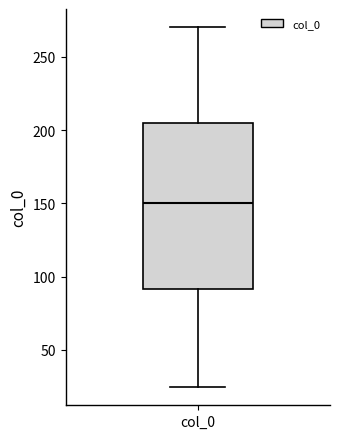

Where does the lower whisker of the box for col_0 end on the y-axis? The values are not printed on the chart, so give them approximately, as read against the axis.

25